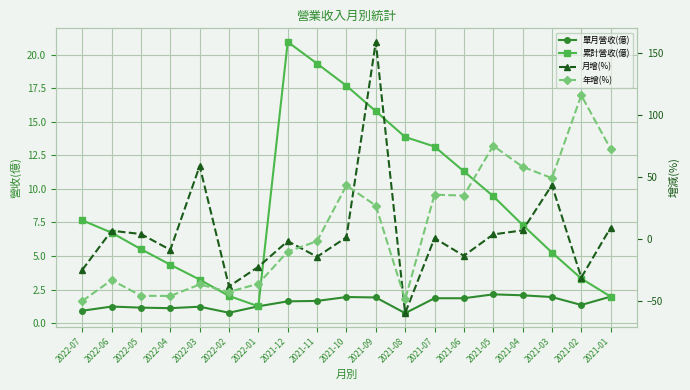

What is the label of the 14th point from the right?

2022-02